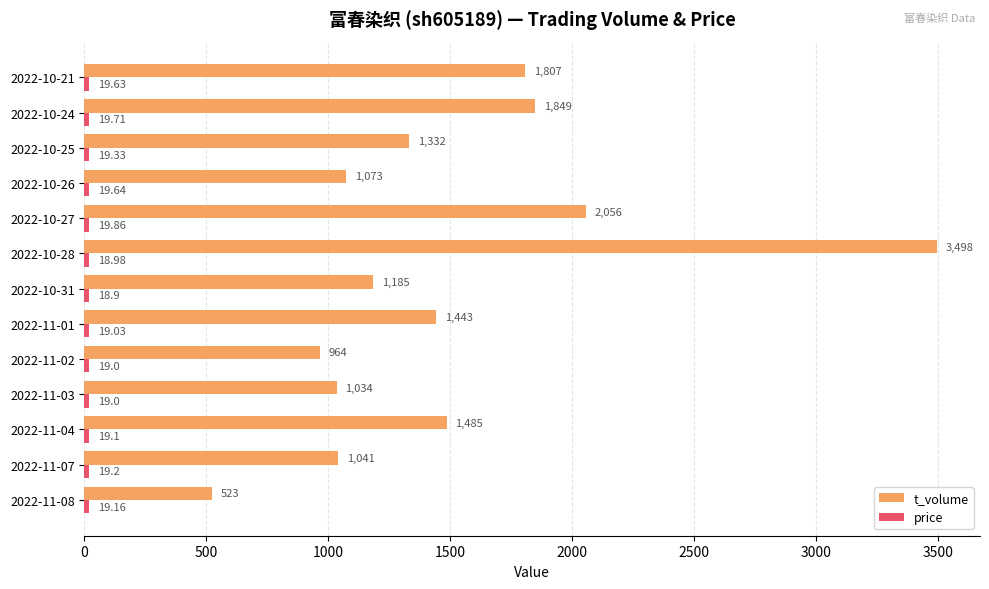

At how many categories does at least one series exceed 1493?

4